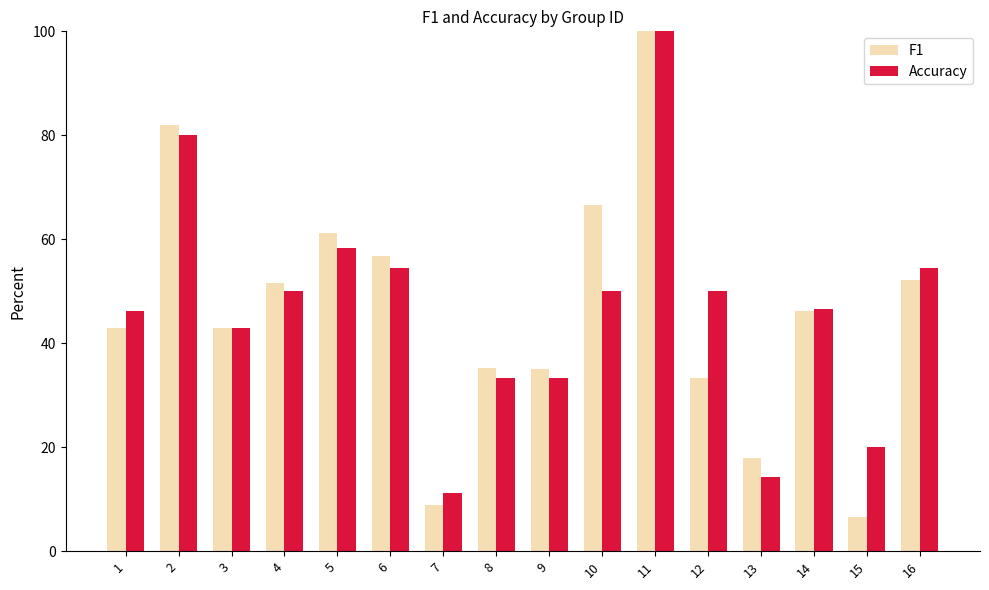

Which series has the widest spread of values?

F1